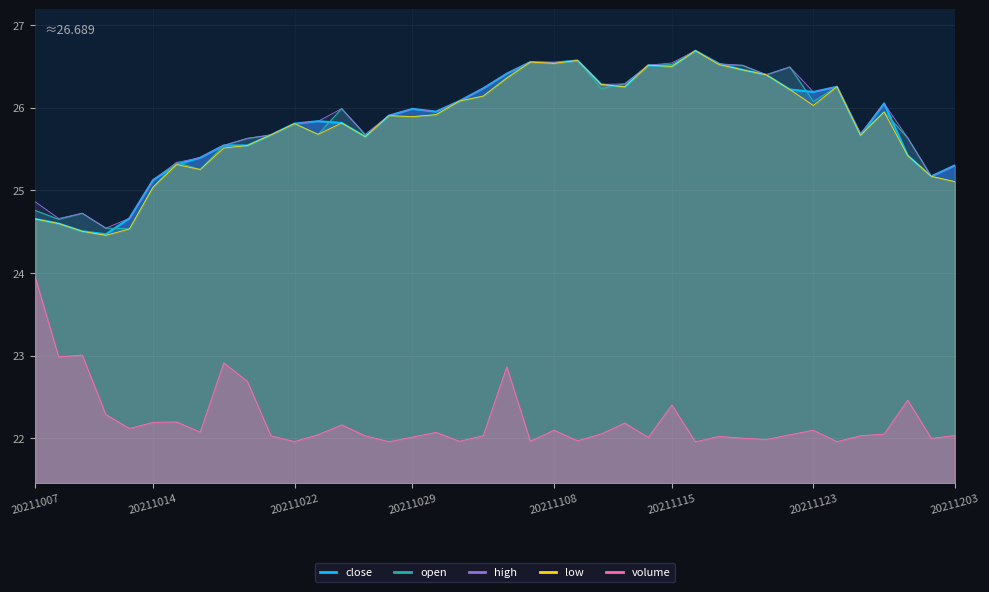

What is the difference between the highest and lowest values at 20211203?

3.3